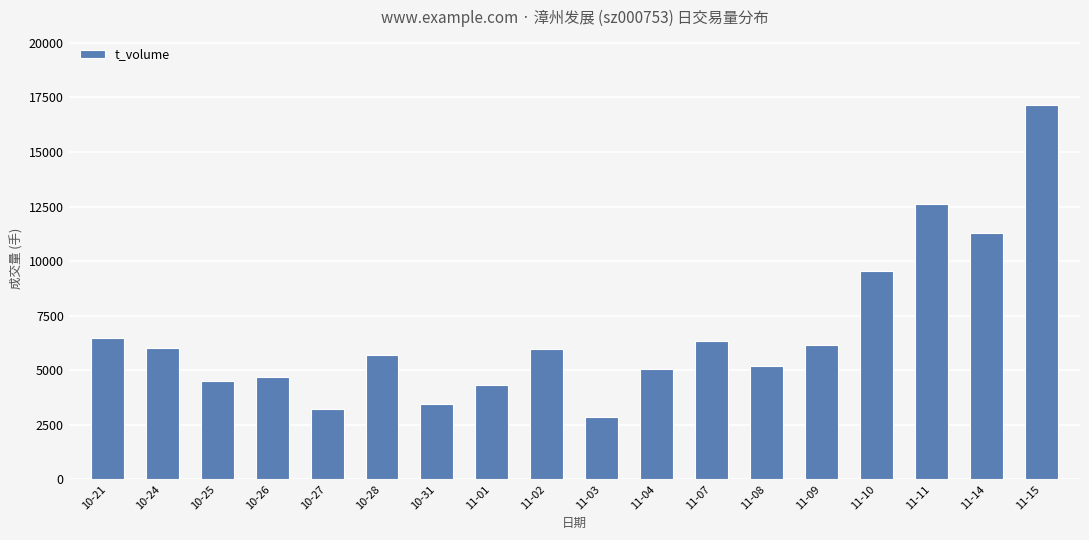

Are the bars grouped side by side (vs. stacked)?

No